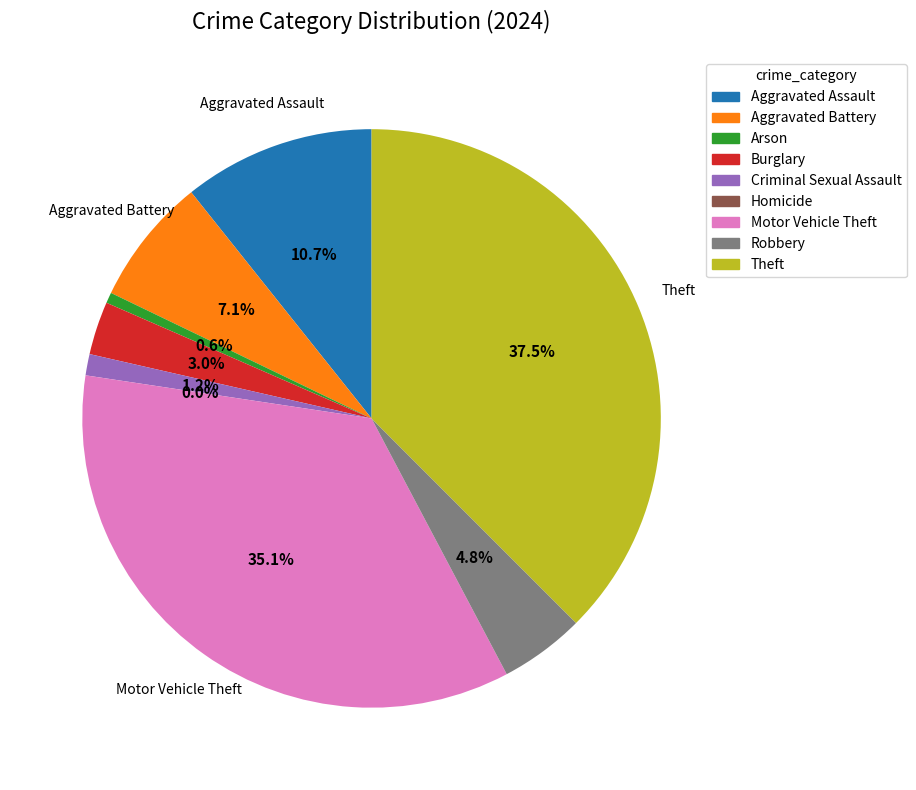

Between Aggravated Battery and Arson, which is larger?

Aggravated Battery